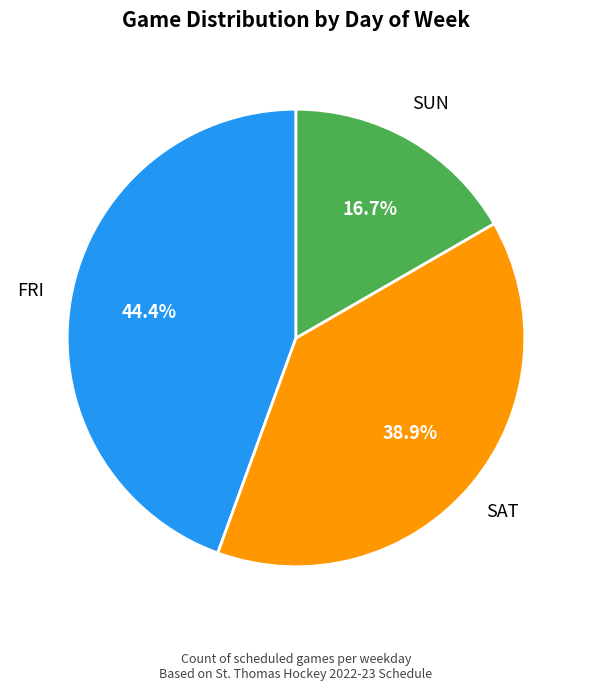

How many slices are in this pie chart?

3